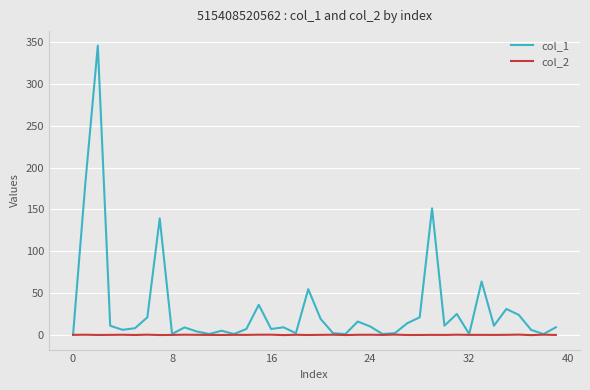

Rank the series by their maximum value, from highest to lowest.

col_1, col_2